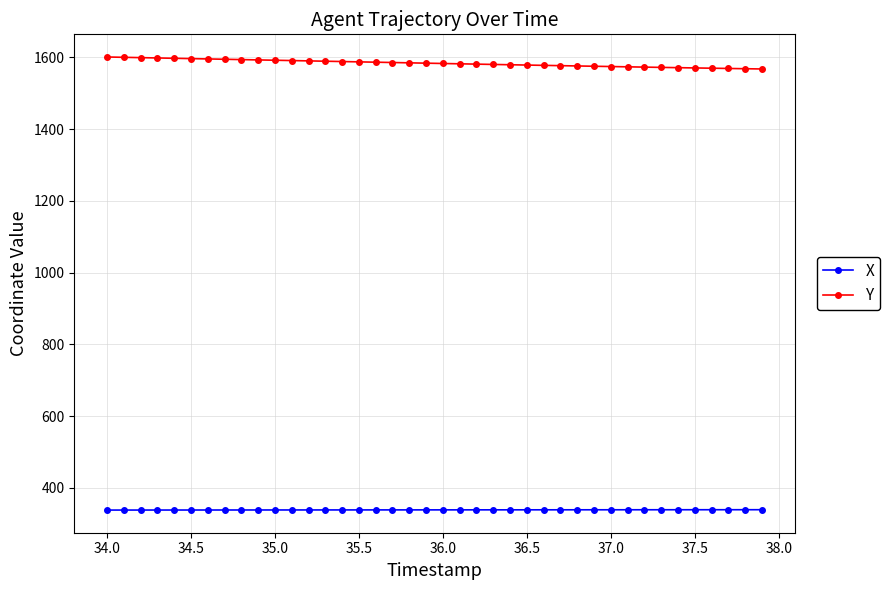

Rank the series by their average value, from highest to lowest.

Y, X